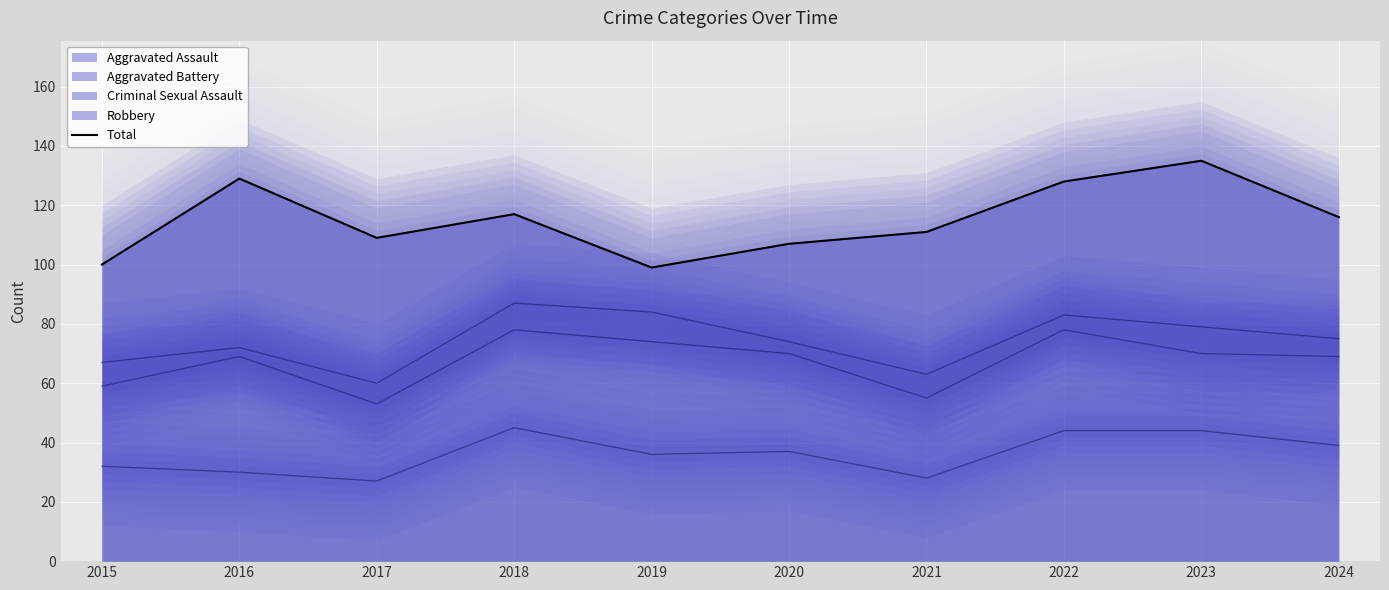

True or false: the data has more than 1 interior local peaks.

True